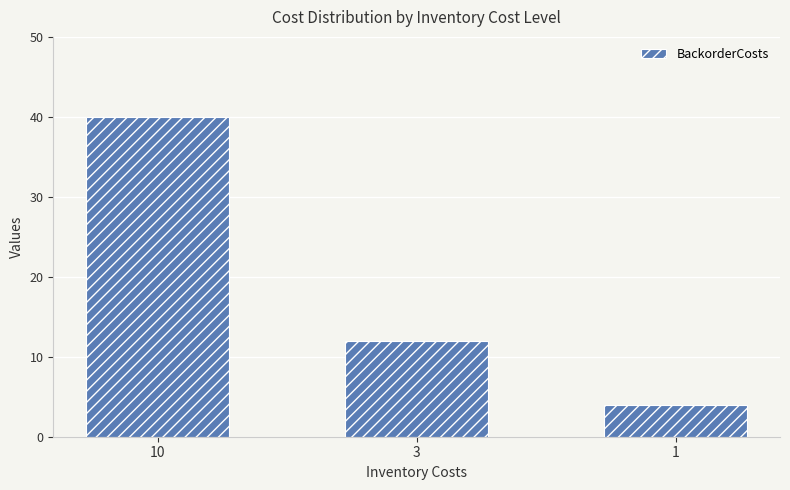

What is the ratio of the value at 1 to the value at 10?

0.1